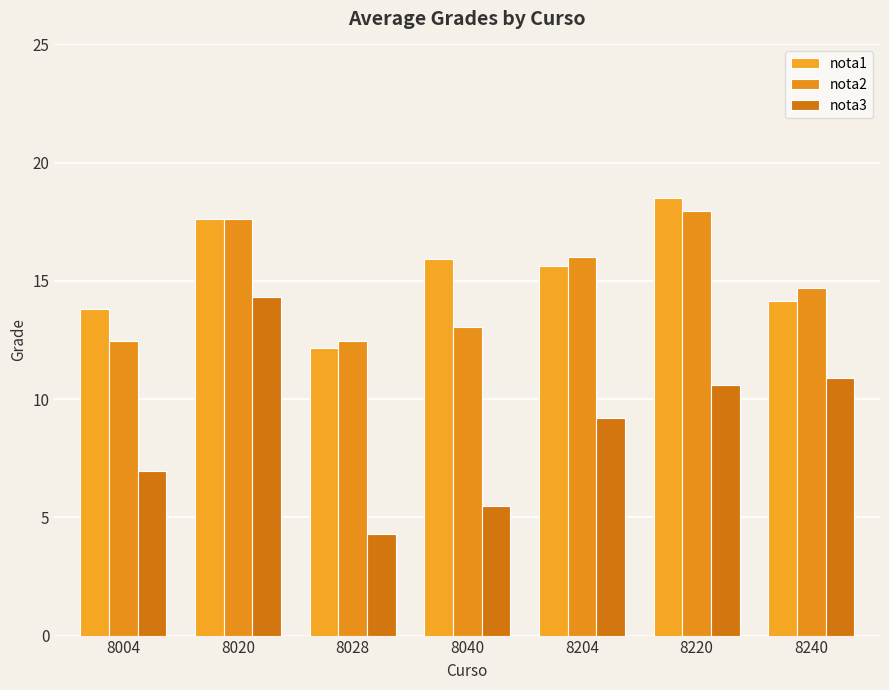

Which series has the widest spread of values?

nota3